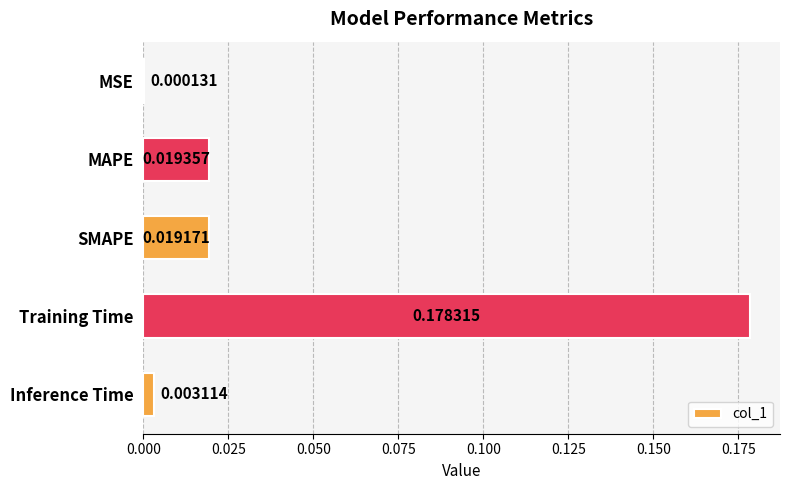

Where is the data nearest to the value 0?

MSE